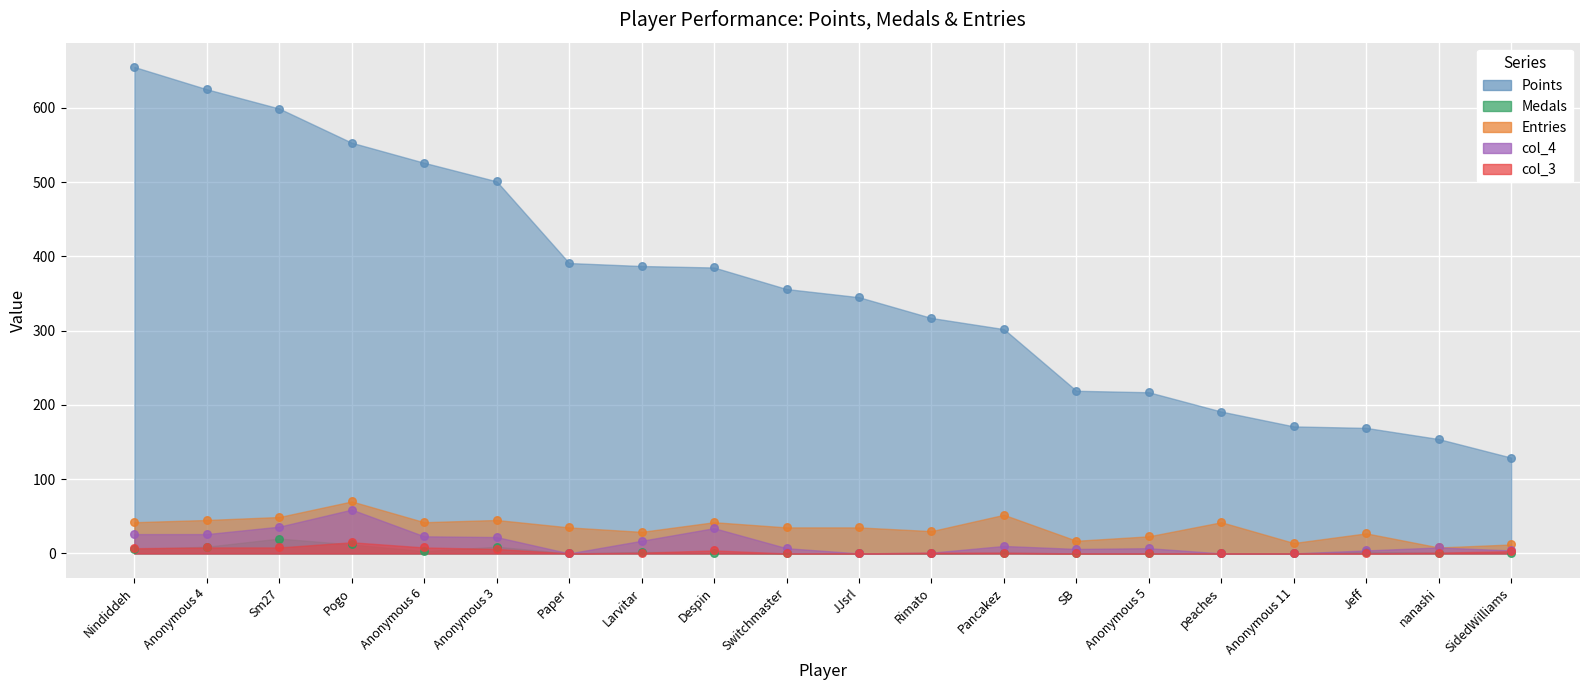

Which series contains the highest Y value?

Points